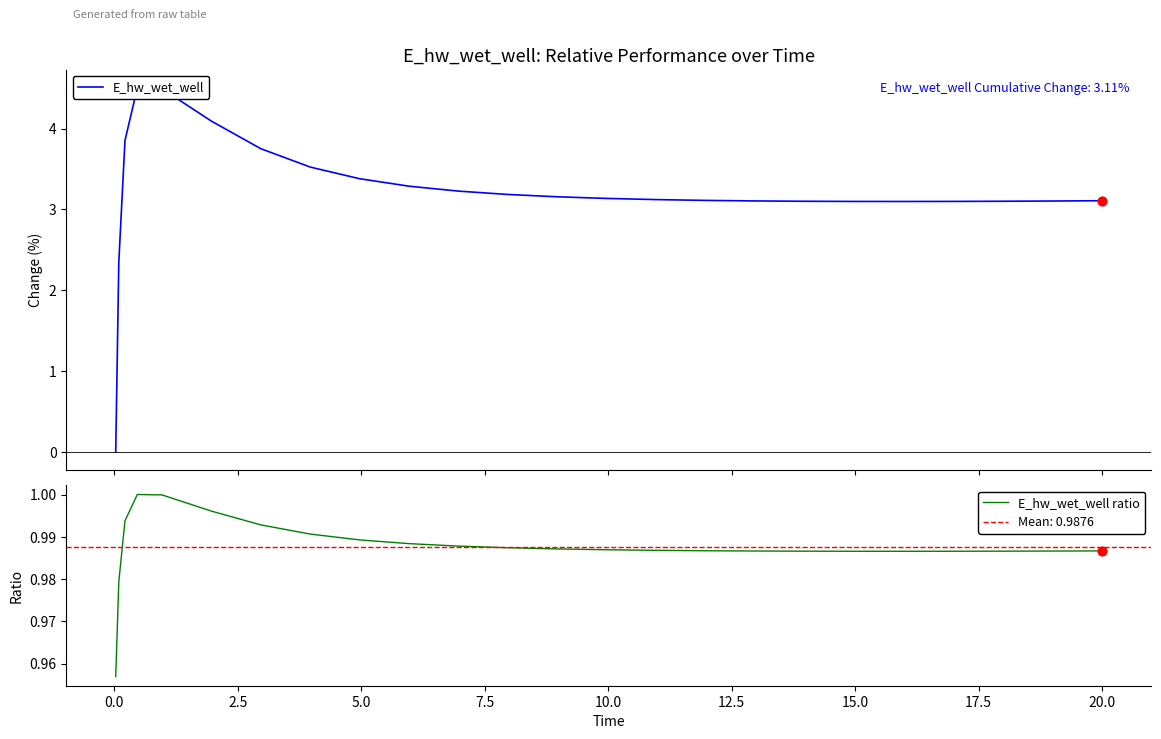

Which series reaches the maximum Y coordinate?

E_hw_wet_well